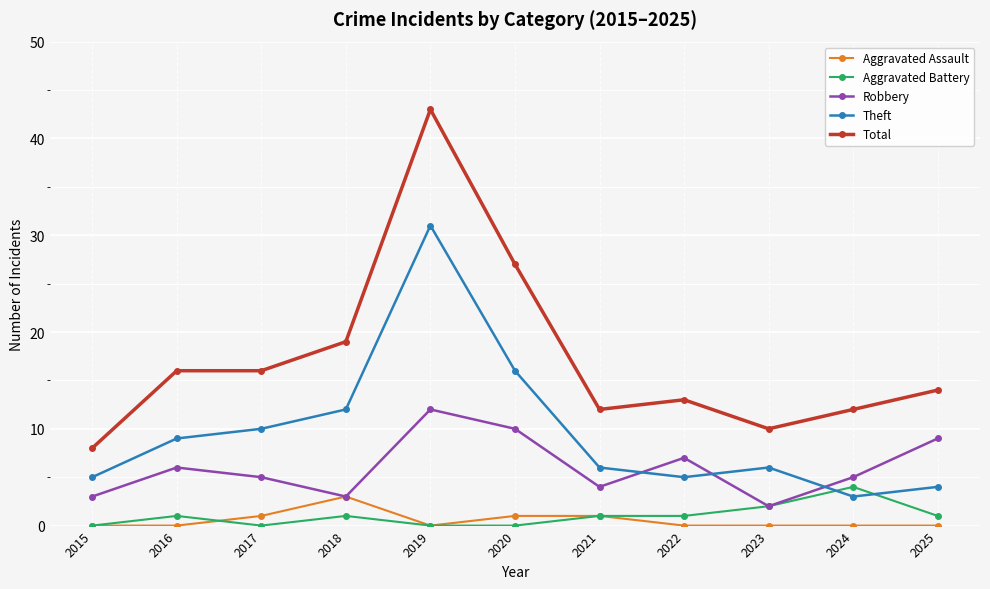

True or false: Aggravated Assault has a value of 1 at 2018.

False